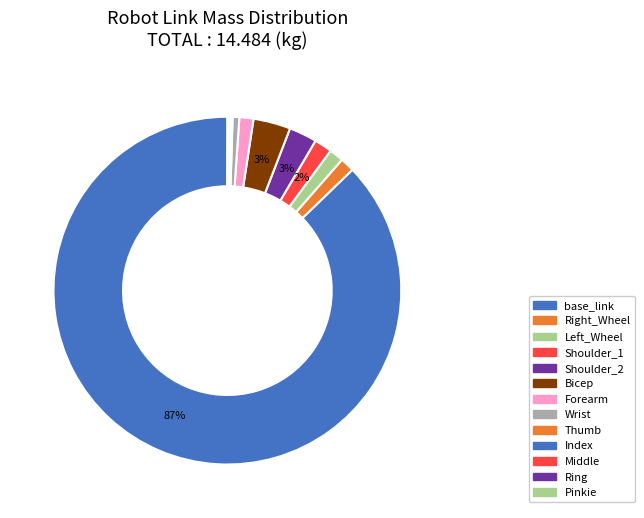

How many segments does this pie chart have?

13